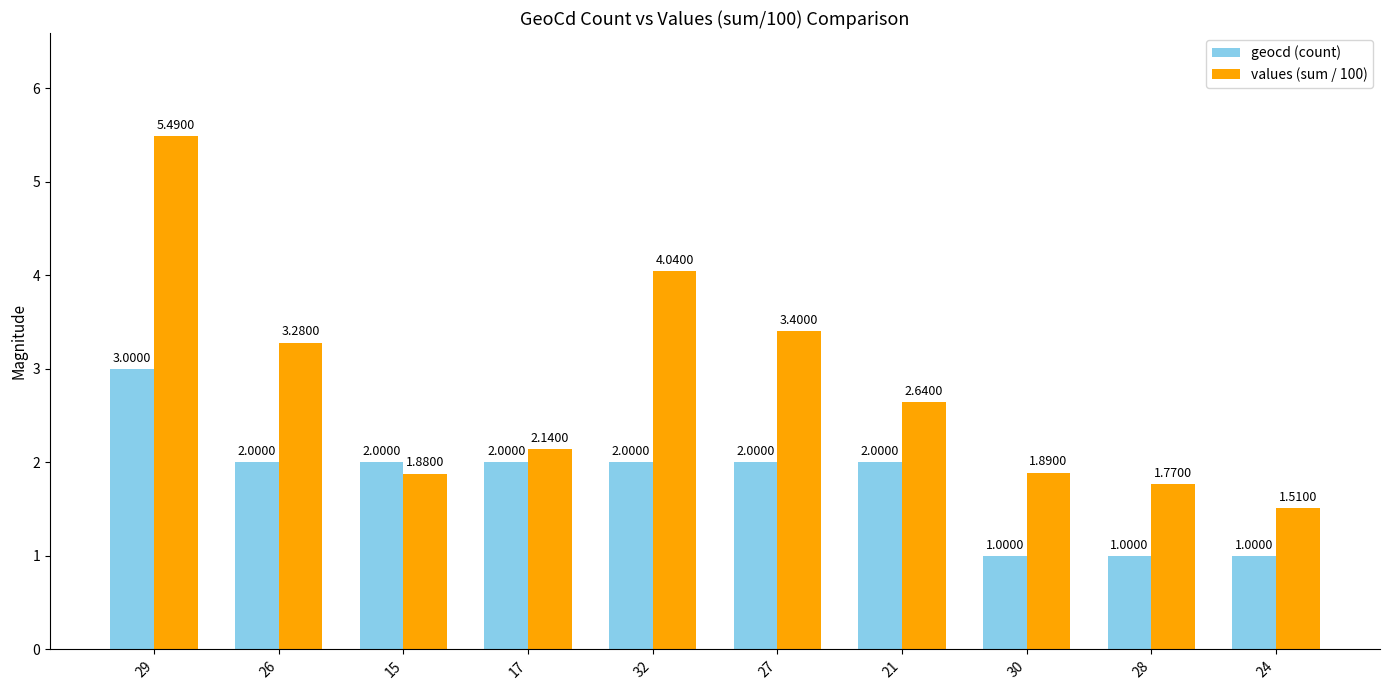

How many groups of bars are there?

10